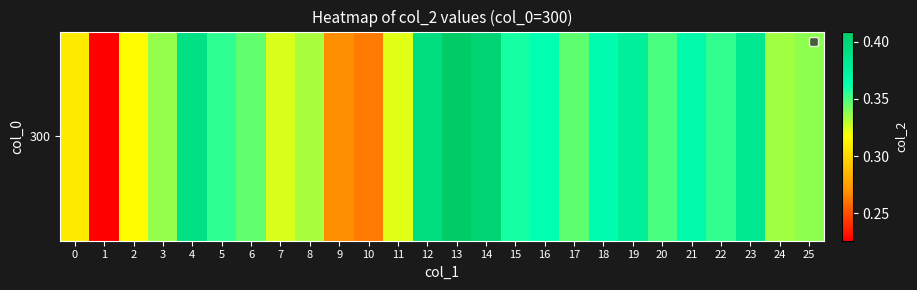

What is the sum of the values at 17 and 7?

0.7